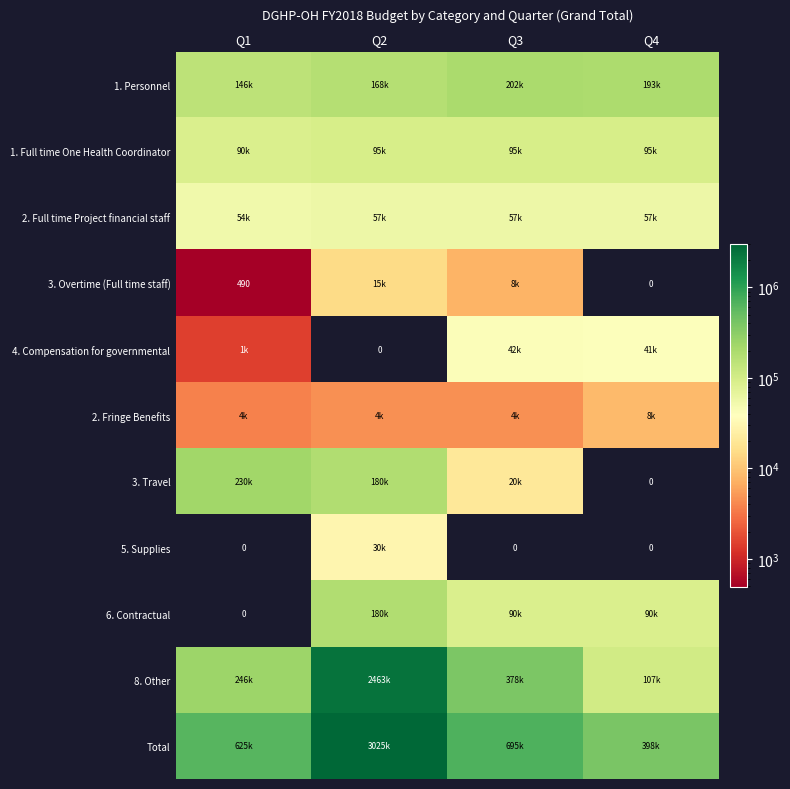

What is the difference between the 3. Overtime (Full time staff) values at Q2 and Q4?

15000